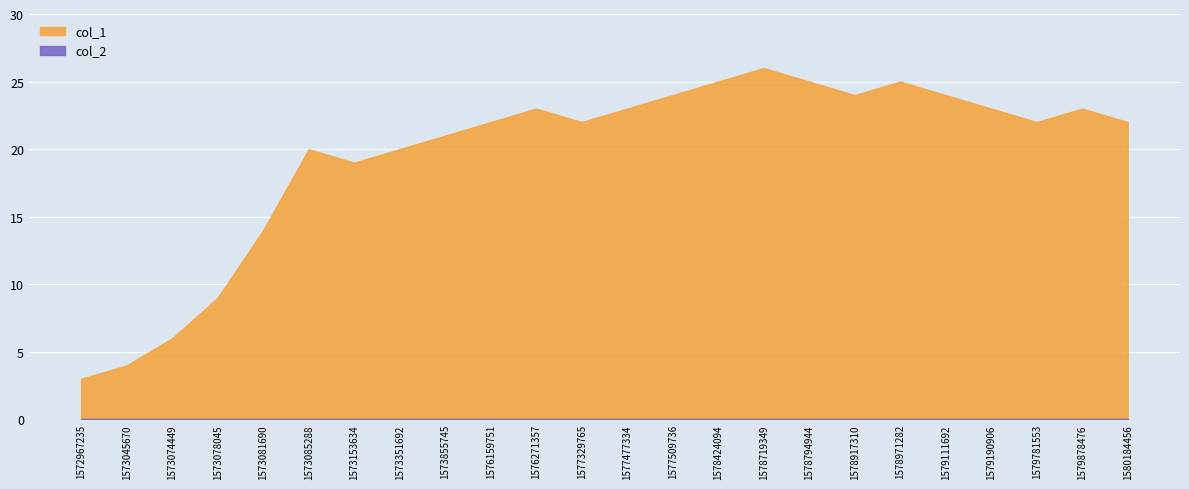

Which series has the widest spread of values?

col_1